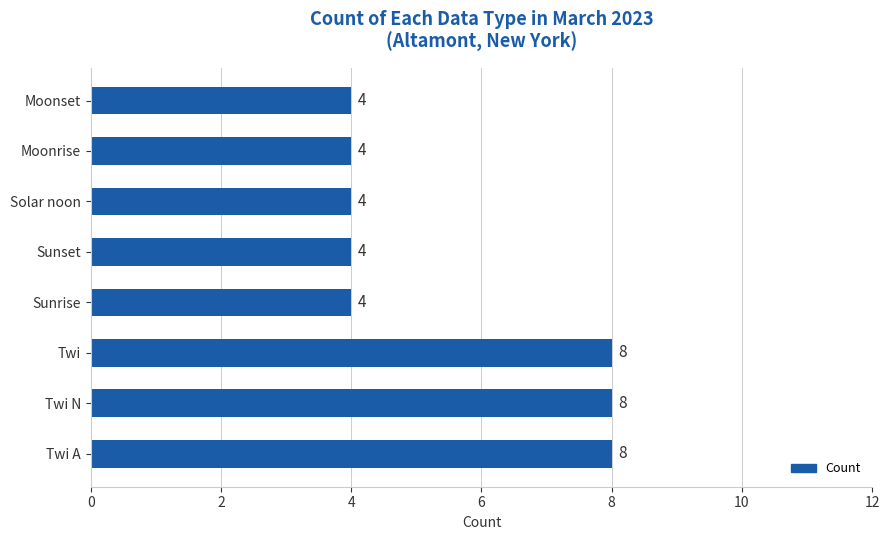

The value at Sunrise is 6. True or false?

False